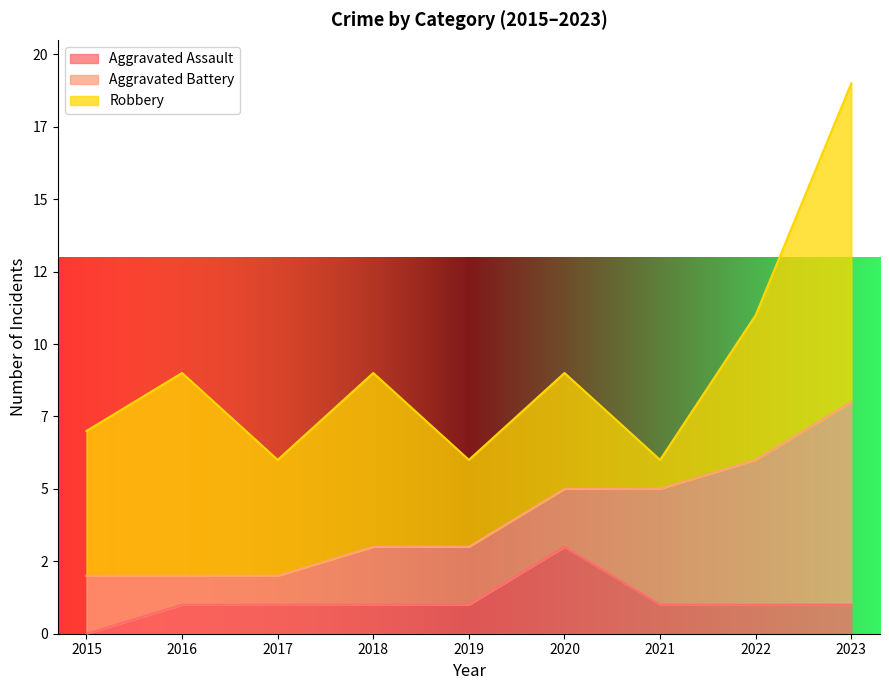

Reading left to right, what are all the values shown in this chart?

Aggravated Assault: 2015=0	2016=1	2017=1	2018=1	2019=1	2020=3	2021=1	2022=1	2023=1
Aggravated Battery: 2015=2	2016=1	2017=1	2018=2	2019=2	2020=2	2021=4	2022=5	2023=7
Robbery: 2015=5	2016=7	2017=4	2018=6	2019=3	2020=4	2021=1	2022=5	2023=11